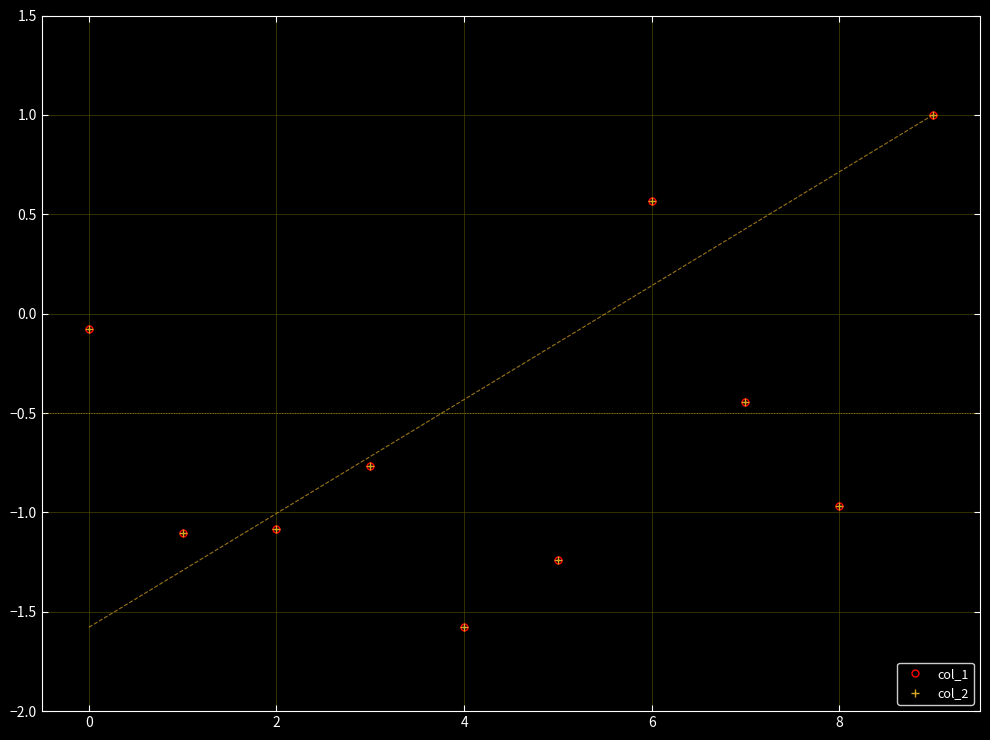

Reading left to right, extract all data points from this chart.

col_1: -0.1	-1.1	-1.1	-0.8	-1.6	-1.2	0.6	-0.4	-1.0	1.0
col_2: -0.1	-1.1	-1.1	-0.8	-1.6	-1.2	0.6	-0.4	-1.0	1.0